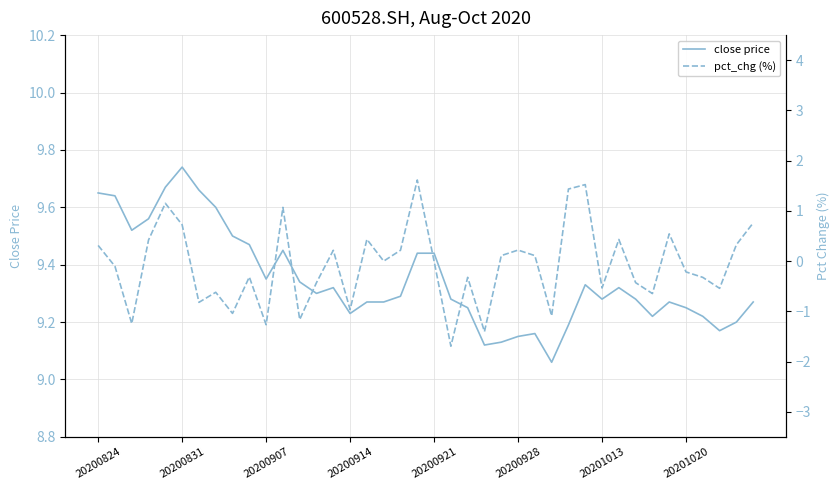

How many data points in pct_chg (%) are less than 0?

20